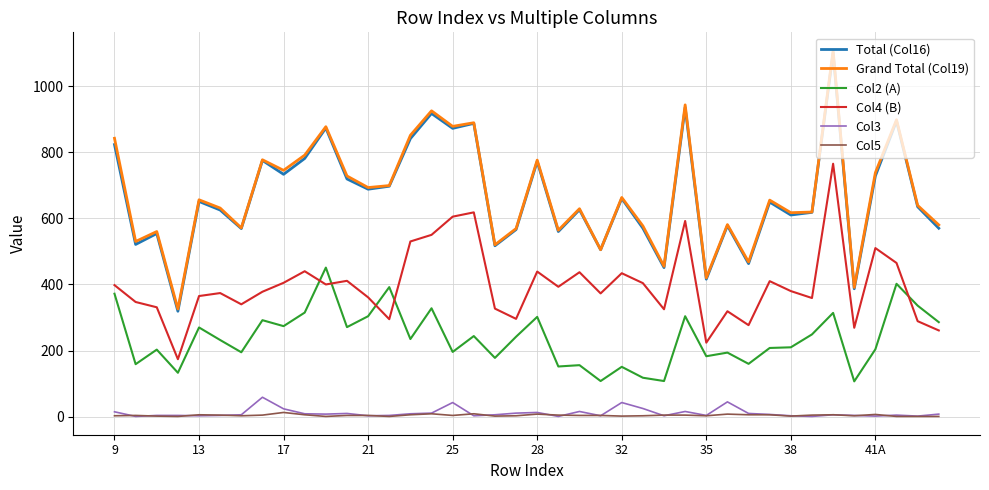

How many lines are shown in the chart?

6